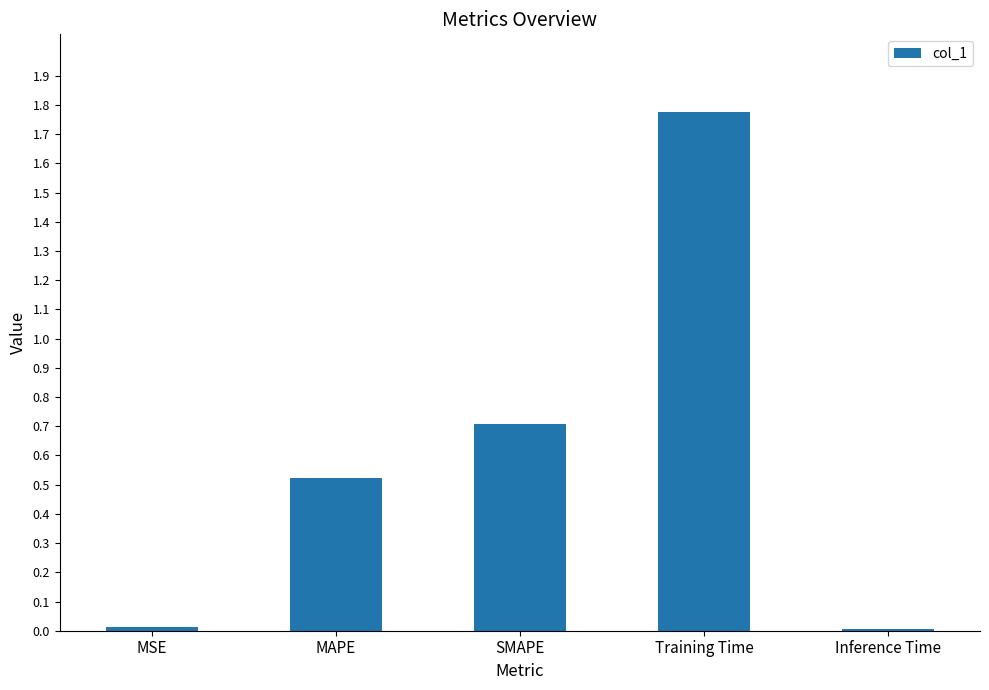

What value does the data have at SMAPE?

0.7